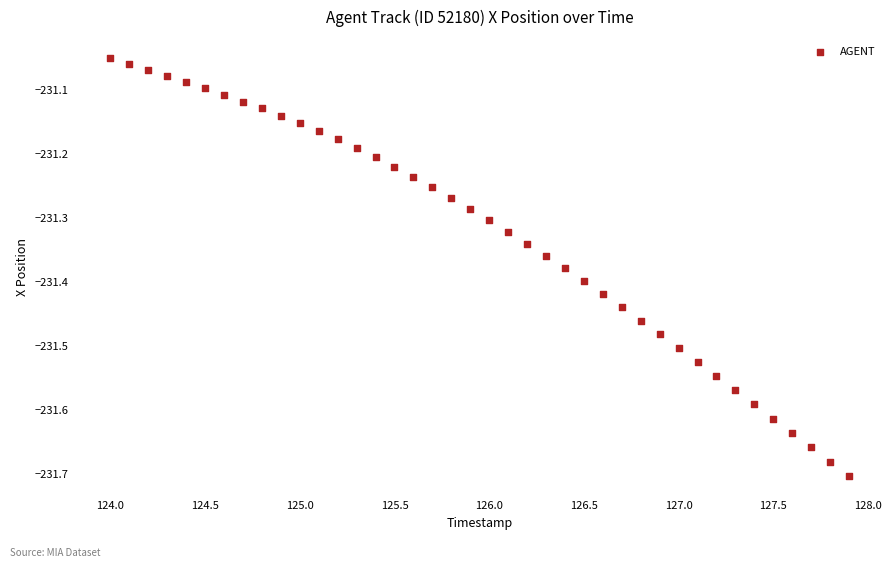

What is the range of X values (max minus min)?

3.9